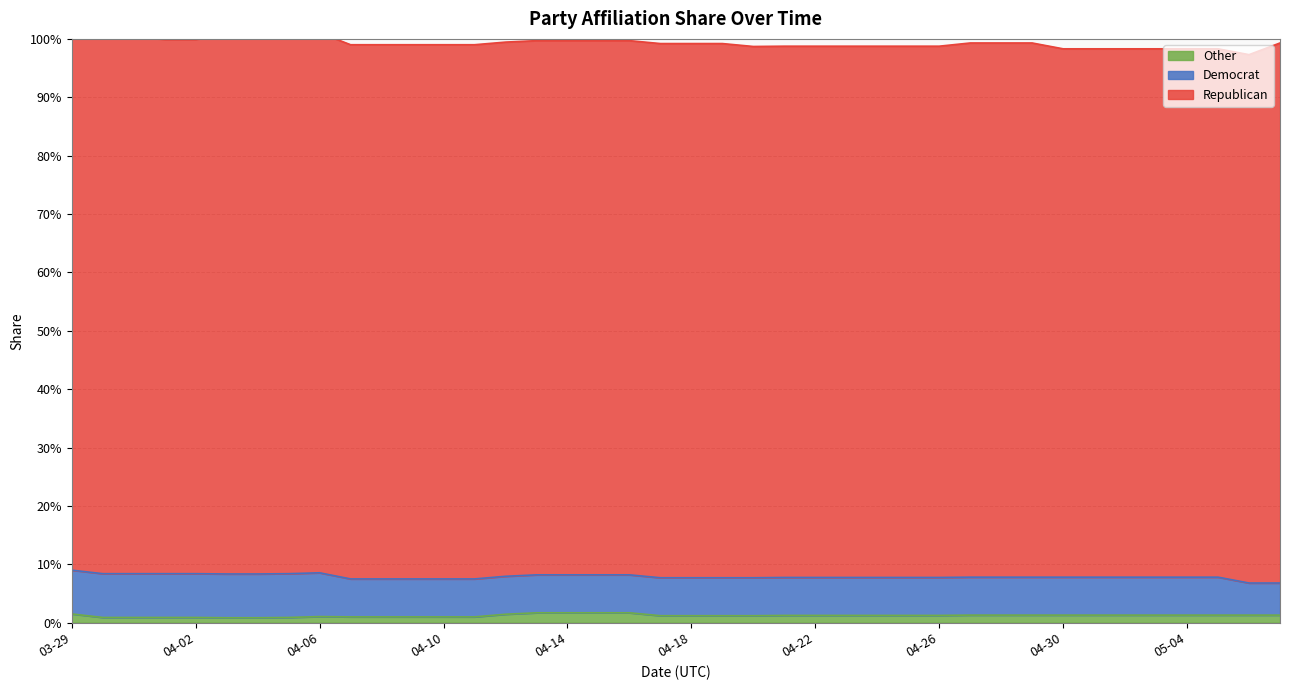

Which category has the lowest value across all series?

04-03